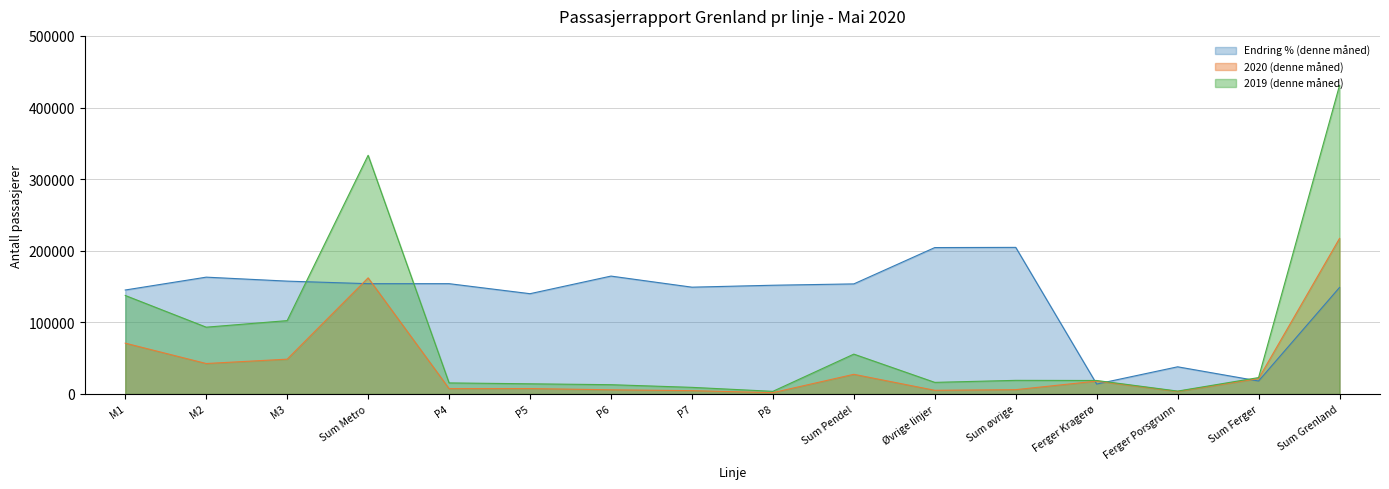

Reading left to right, extract all data points from this chart.

Endring % (denne måned): 145197.2	163138.2	157600.2	154031.7	154044.6	140050.6	164623.4	149150.3	151851.4	153719.7	204448.8	204714.4	13883.6	37960.7	18156.4	148759.1
2020 (denne måned): 70975.0	42559.0	48630.0	162164.0	7524.0	7588.0	5860.0	4651.0	1864.0	27487.0	5169.0	6050.0	17991.0	3555.0	21546.0	217247.0
2019 (denne måned): 137546.0	93289.0	102451.0	333286.0	15465.0	14232.0	12986.0	9271.0	3707.0	55661.0	16229.0	19048.0	18864.0	4070.0	22934.0	430929.0